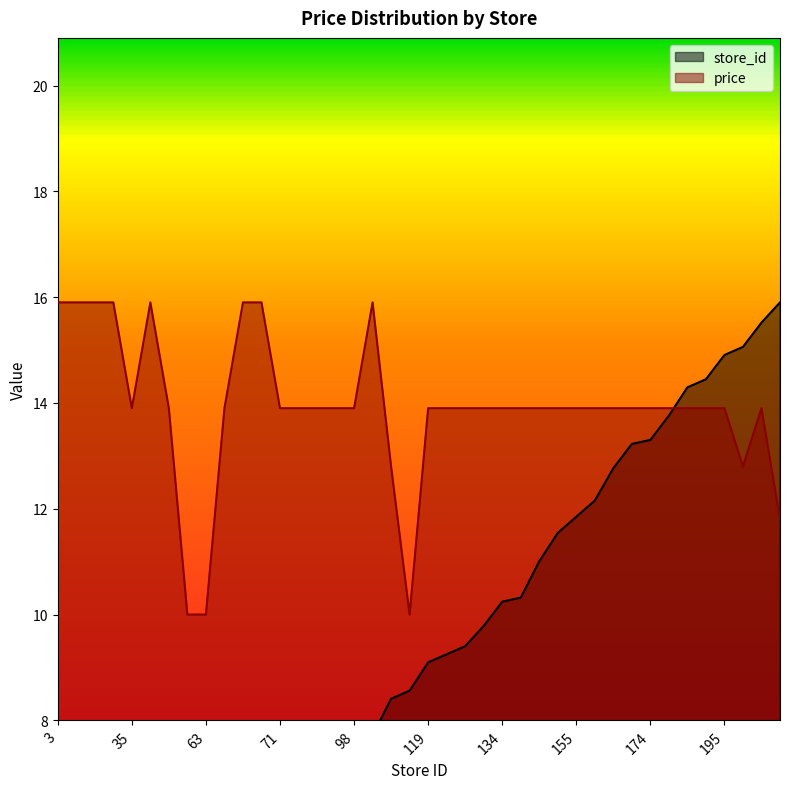

Where is store_id nearest to the value 8?

101